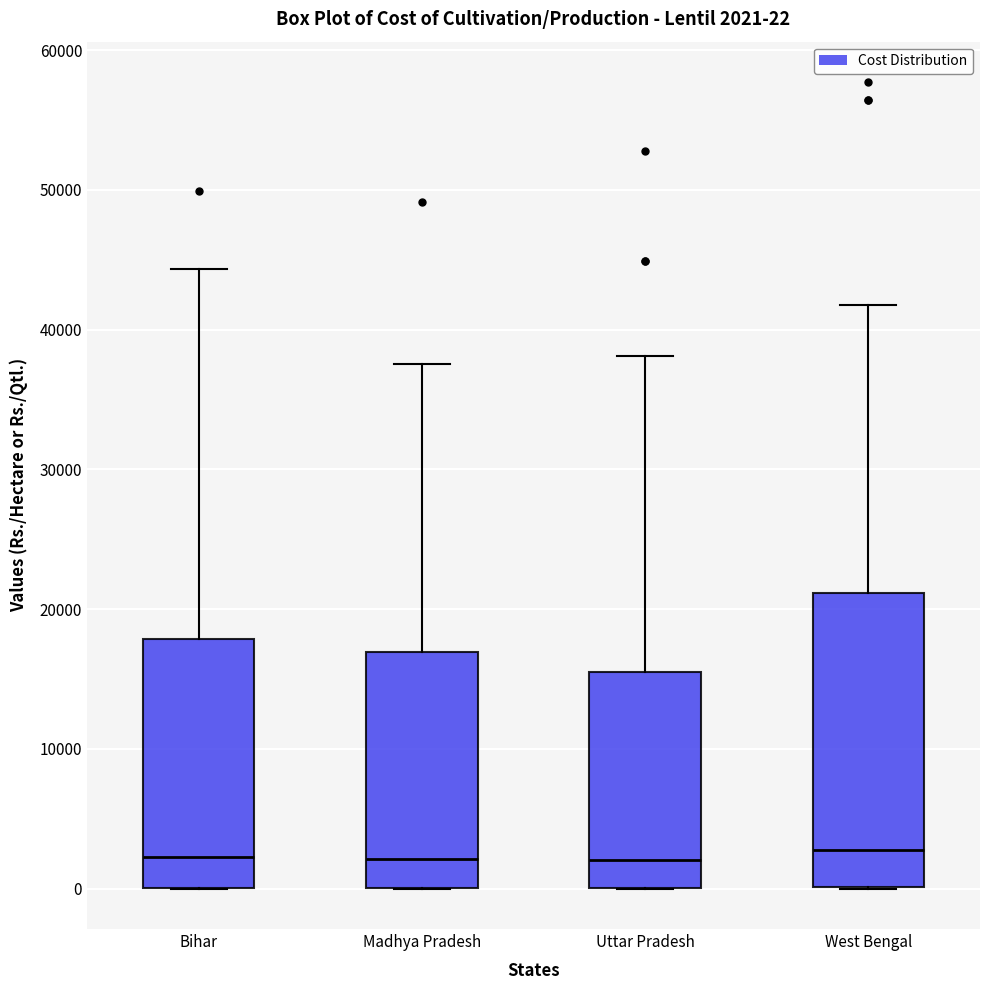

Comparing the boxes themselves (not the whiskers), which one is the tallest?

West Bengal